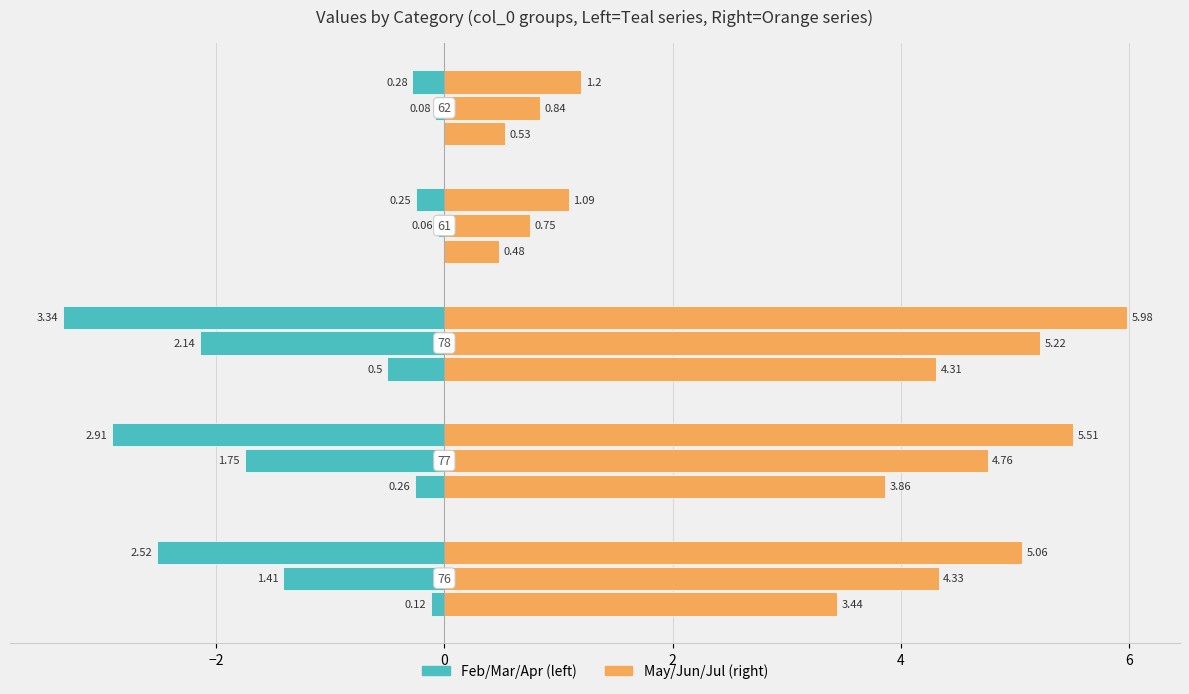

Which series has the largest total across all categories?

E.May